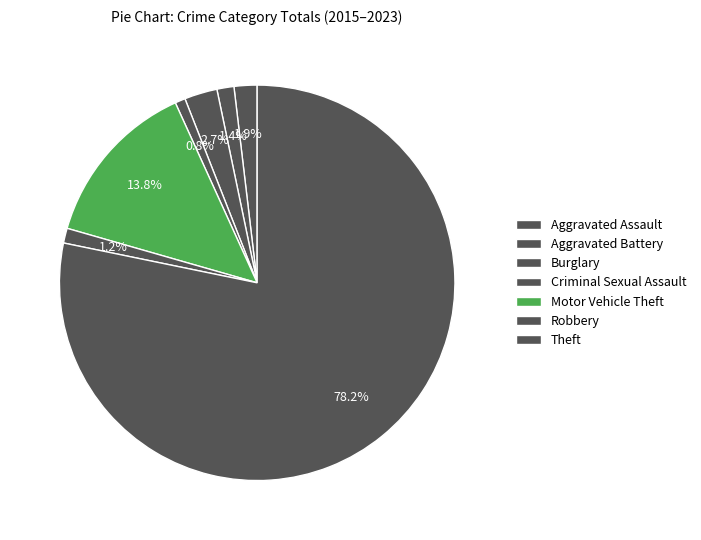

How many slices are in this pie chart?

7